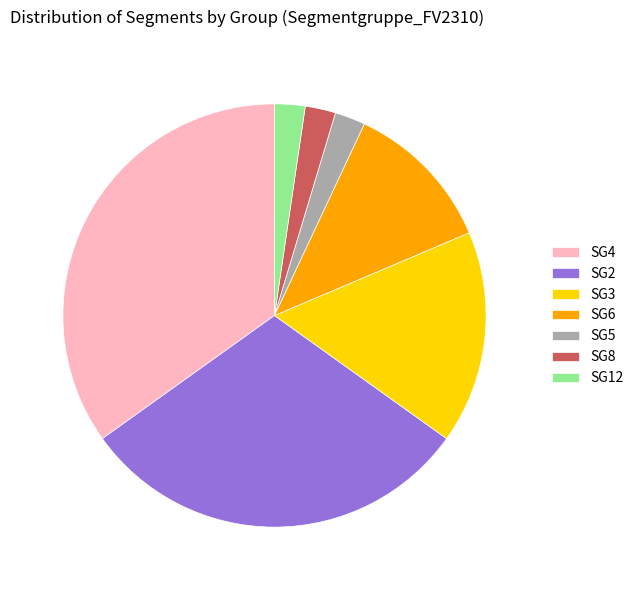

Does SG3 account for over 50% of the chart?

No